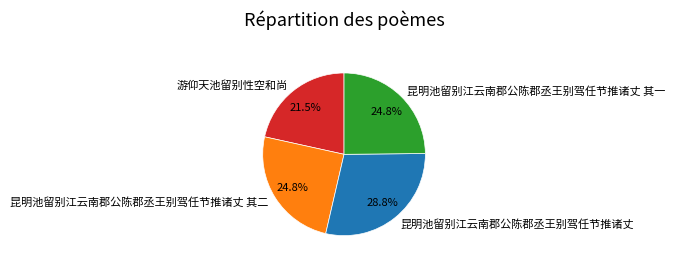

What portion of the pie excludes 昆明池留别江云南郡公陈郡丞王别驾任节推诸丈 其二?

75.2%